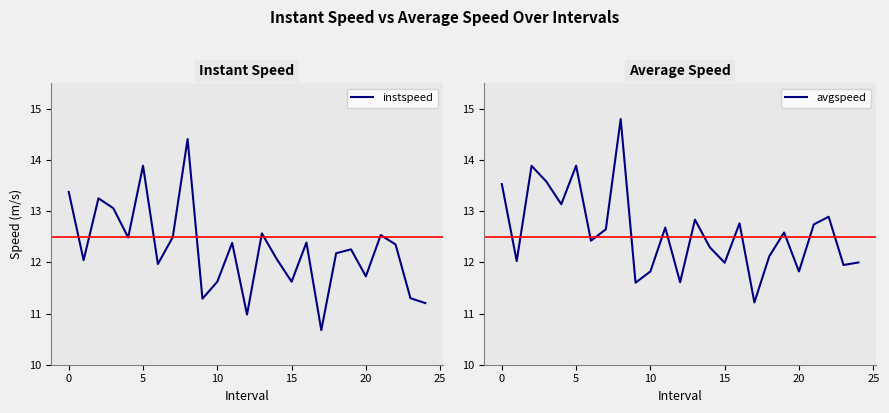

Read the instspeed value at 15.

11.6